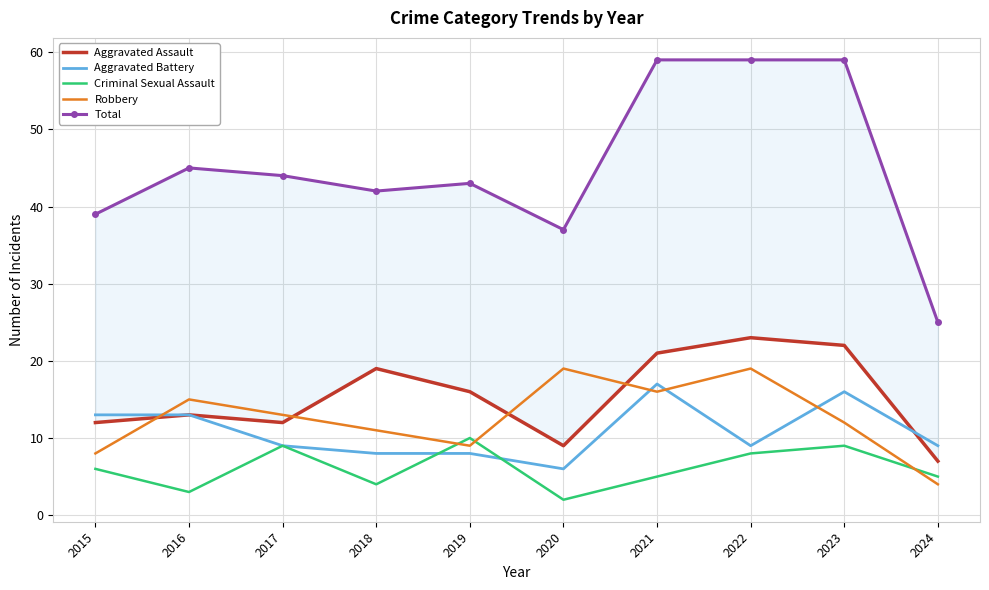

Where is the first local maximum for Robbery?

2016